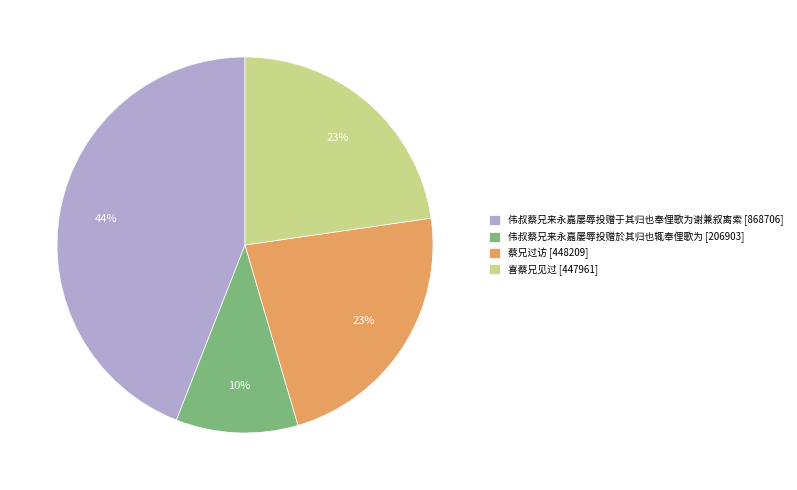

To the nearest percent, what percentage of the pie is 喜蔡兄见过?

23%